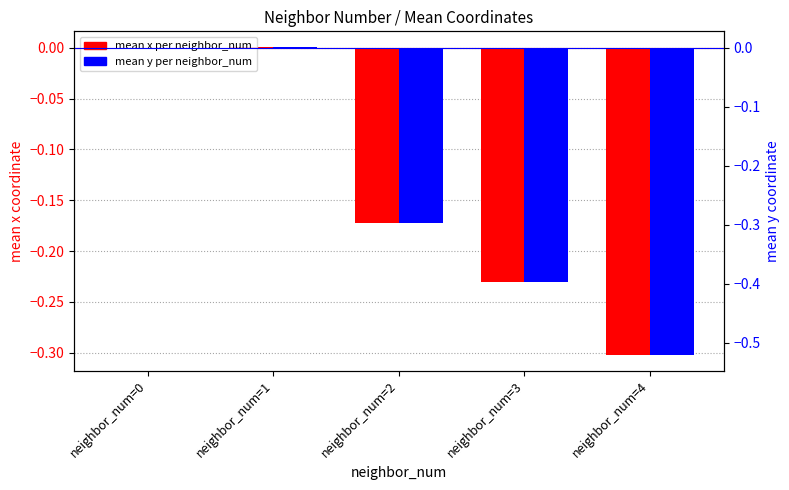

What is the sum of the mean x per neighbor_num values at neighbor_num=3 and neighbor_num=4?

-0.5